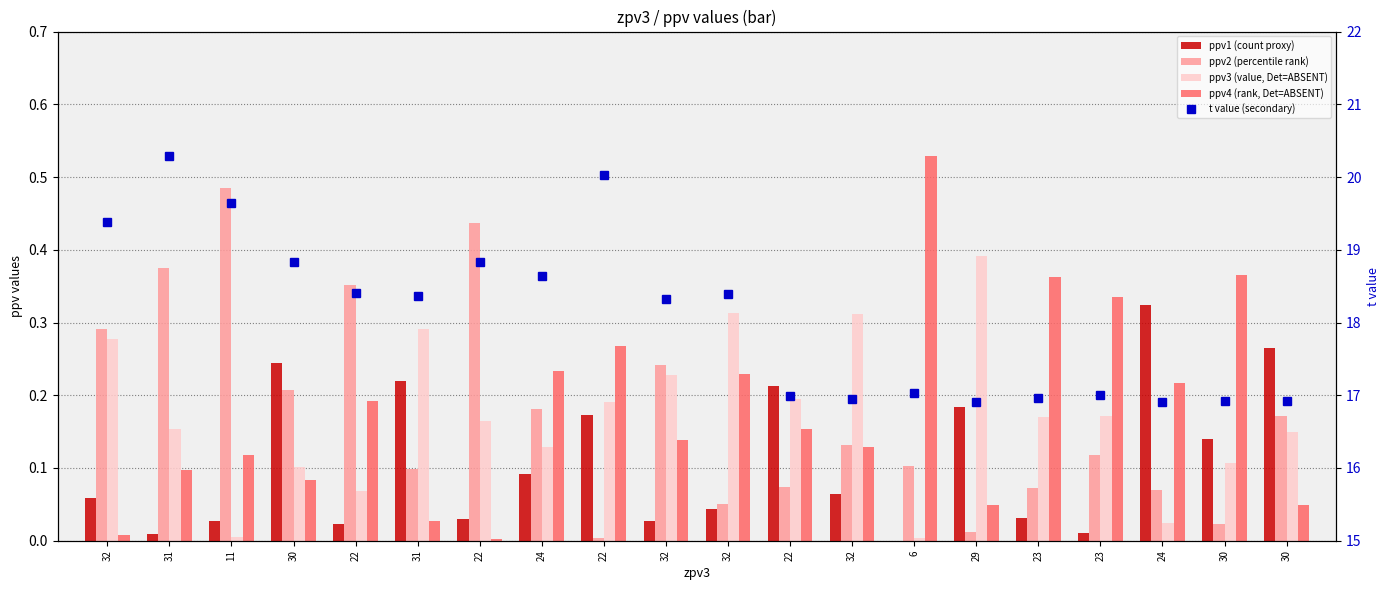

What are all the series names shown in the legend?

ppv1 (count proxy), ppv2 (percentile rank), ppv3 (value, Det=ABSENT), ppv4 (rank, Det=ABSENT), t value (secondary)